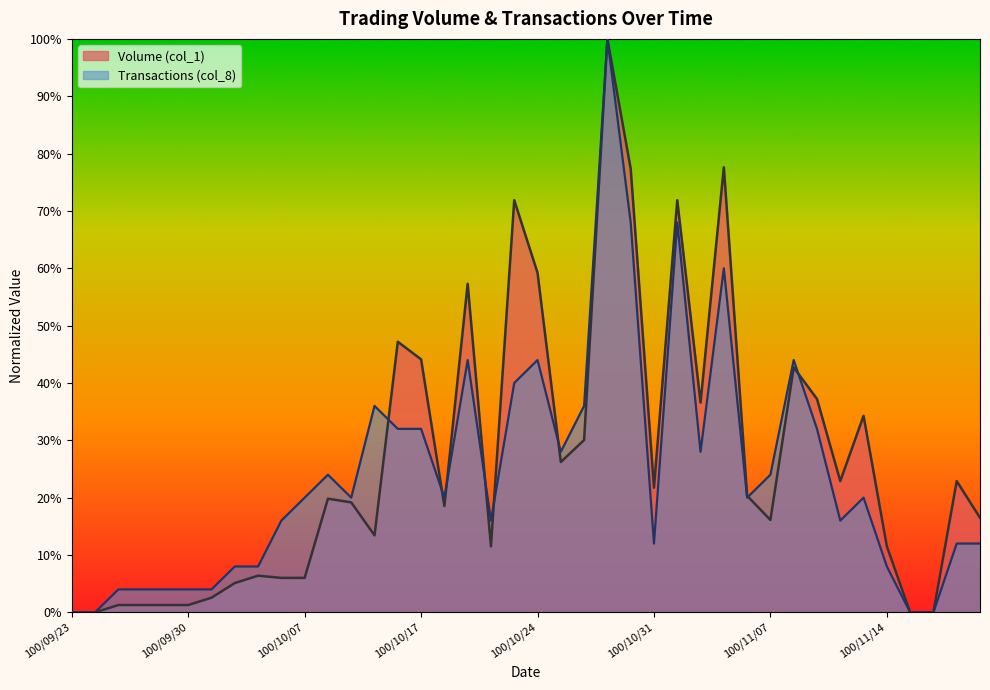

What is the total value across all series at 100/10/05?

0.1